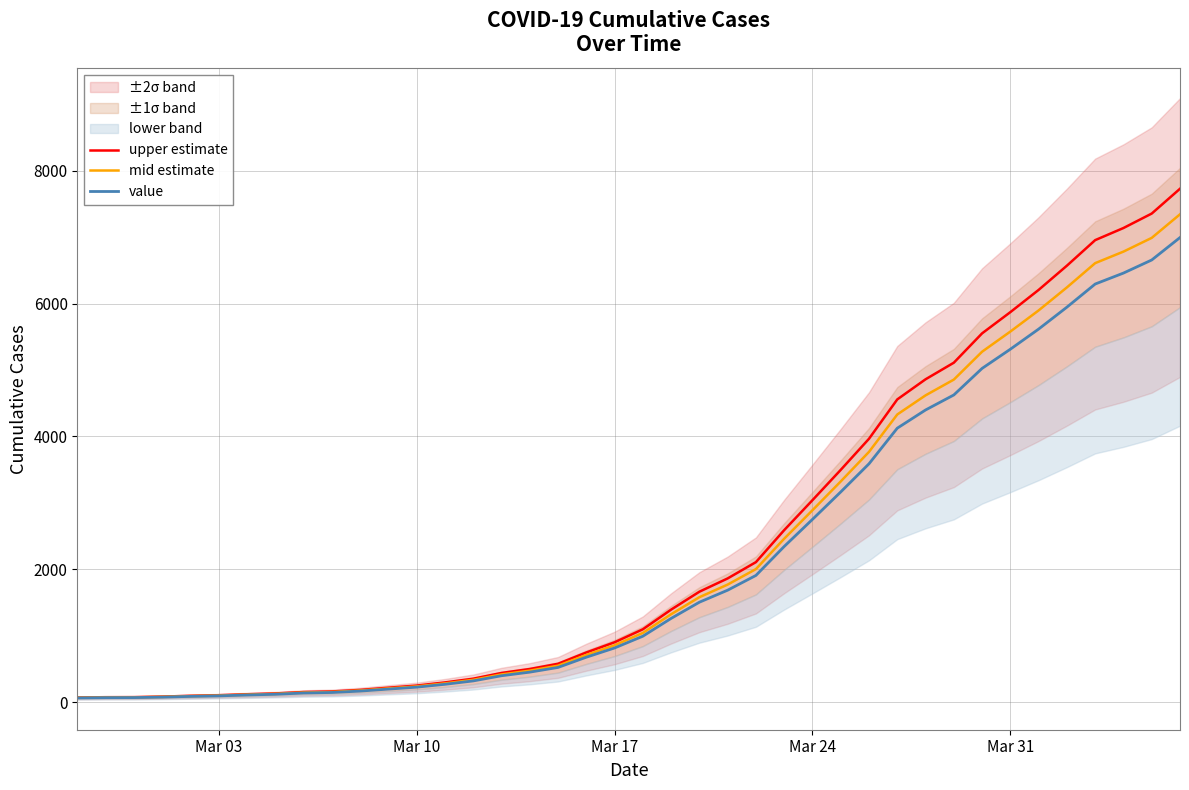

True or false: value has a value of 3214.4 at Mar 31.

False